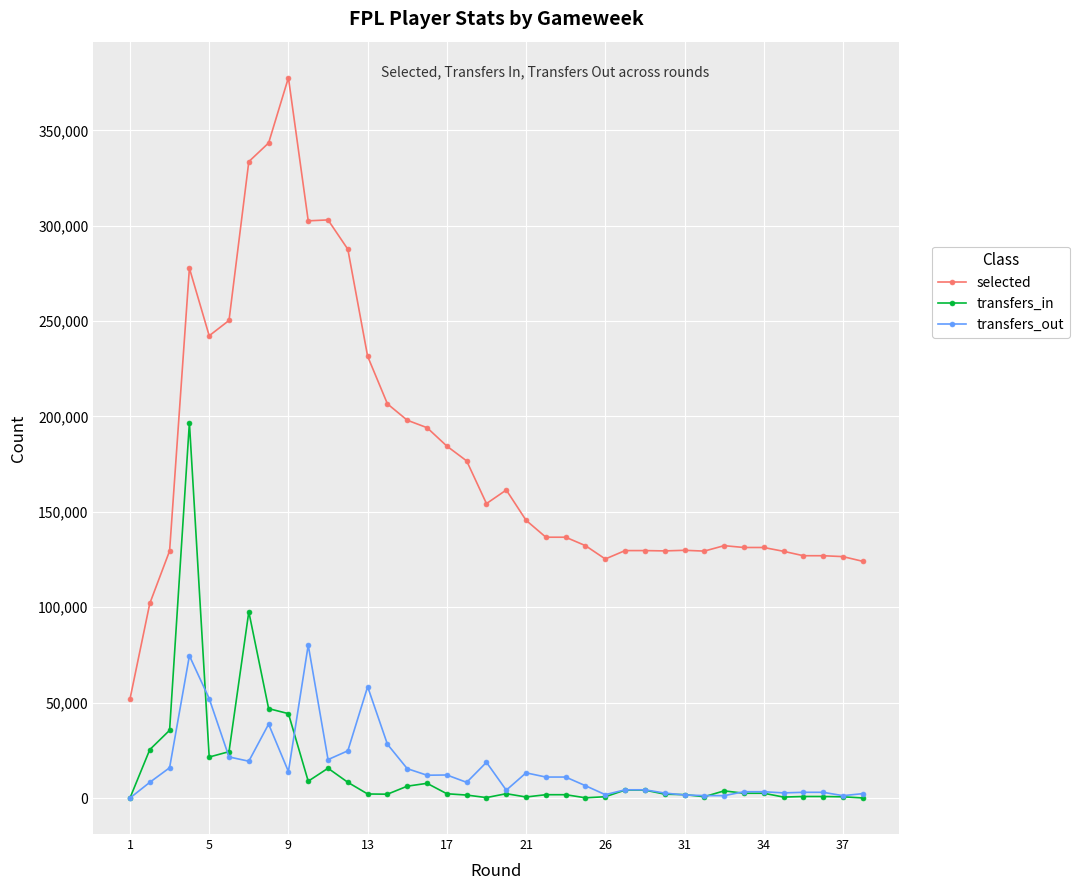

Which series has the widest spread of values?

selected